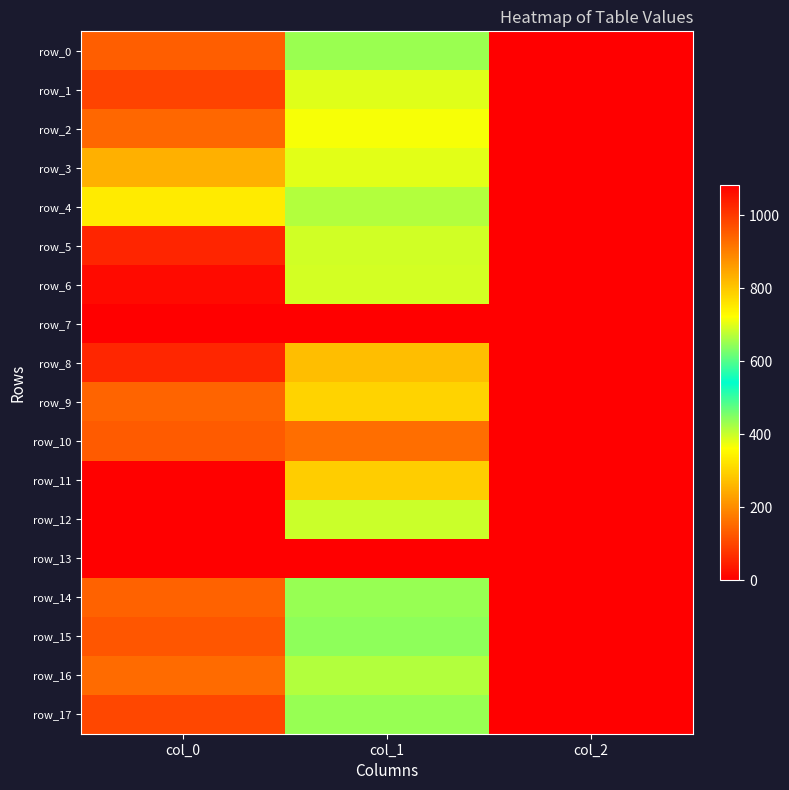

Rank the series at col_1 from lowest to highest value.

row_7, row_13, row_15, row_14, row_17, row_0, row_4, row_16, row_12, row_5, row_6, row_1, row_3, row_2, row_9, row_11, row_8, row_10